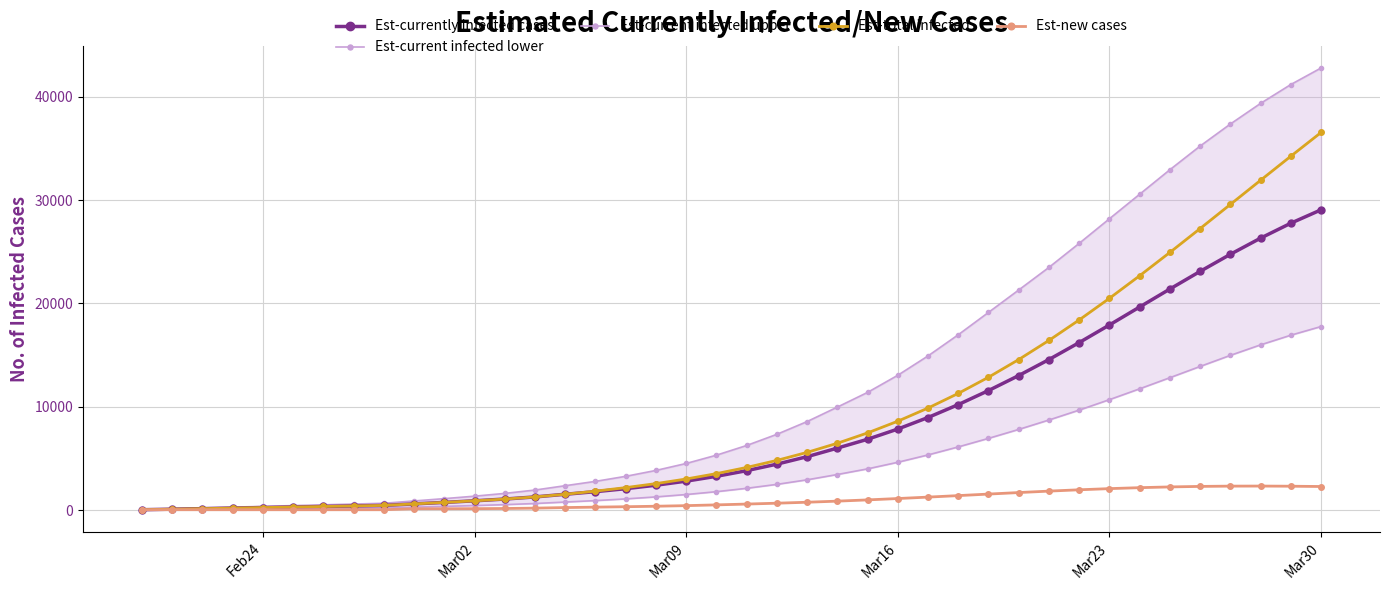

What is the average value of the Est-currently infected cases series?

7992